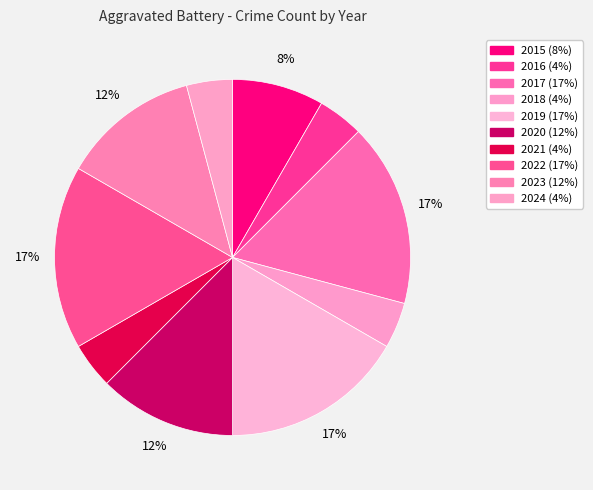

How many segments does this pie chart have?

10